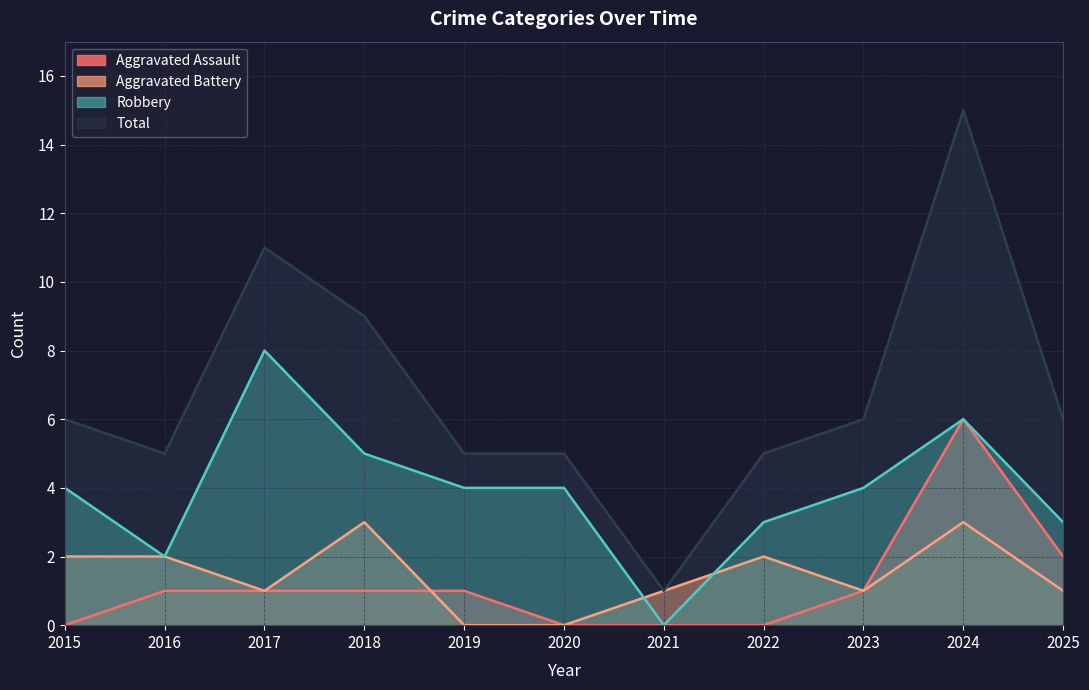

At which label does Aggravated Assault reach its peak?

2024